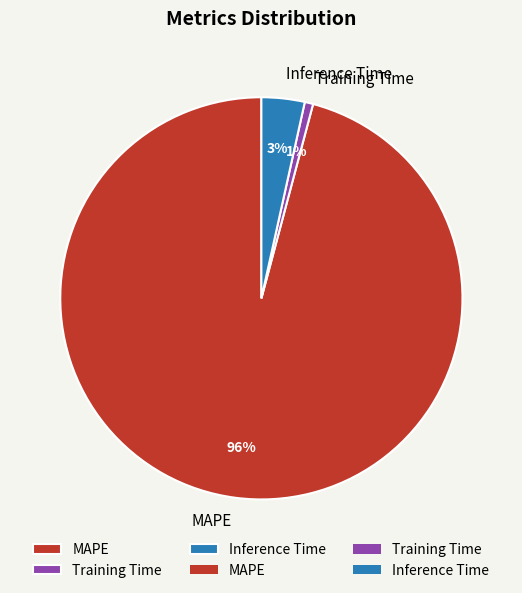

Is the sum of Inference Time and Training Time greater than half?

No